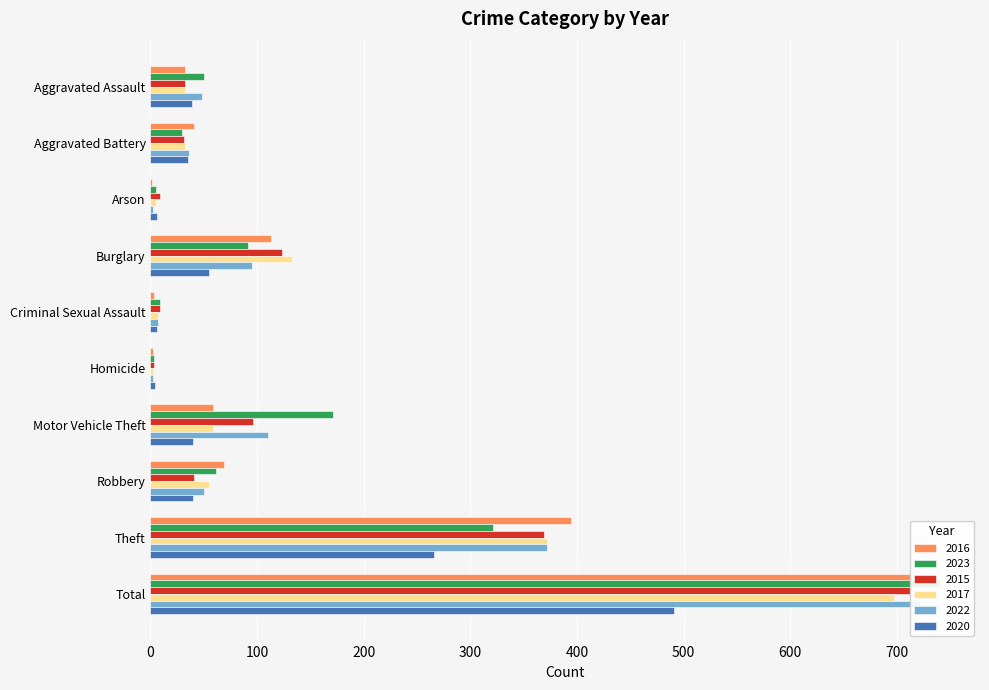

True or false: 2020 has a value of 4 at Homicide.

True